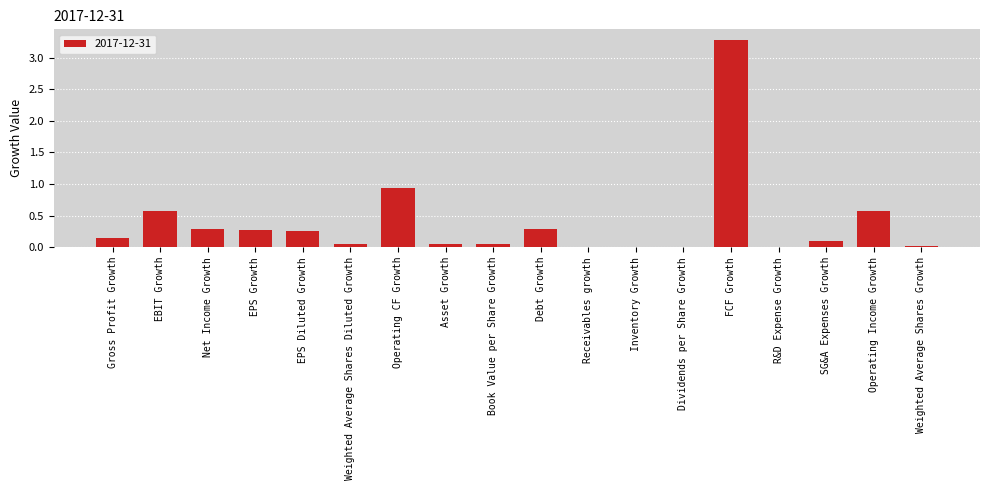

What is the sum of all values?

6.9